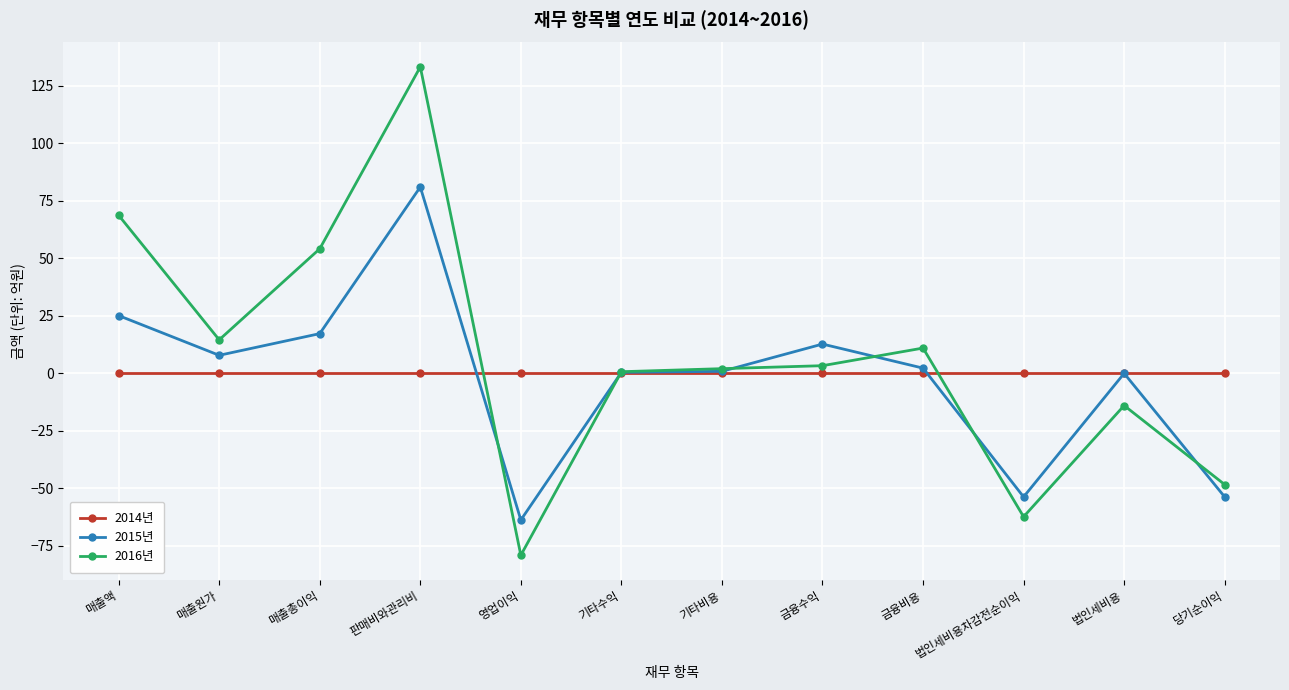

What is the label of the 3rd point from the right?

법인세비용차감전순이익